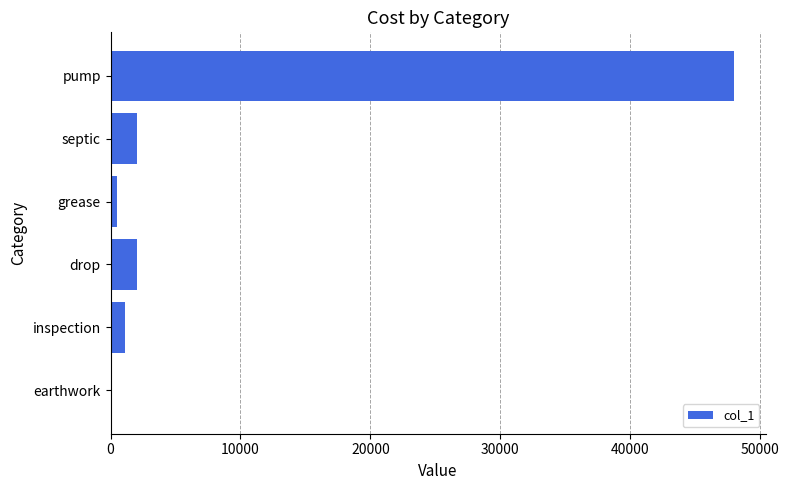

What value does the data have at drop?

2000